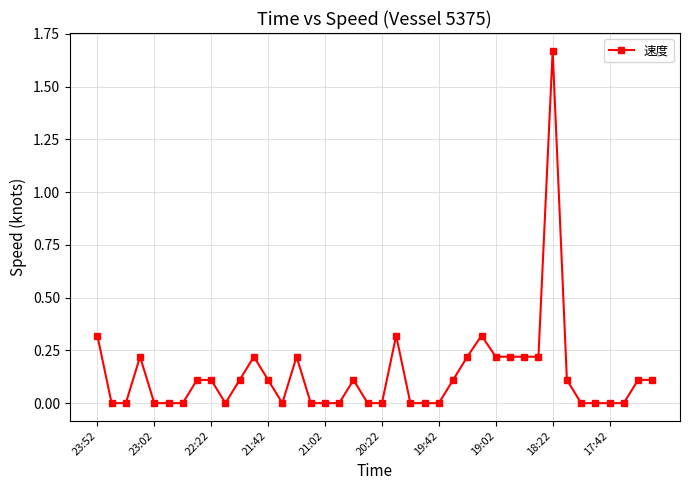

True or false: there are more than 0 points higher than both neighbors.

True